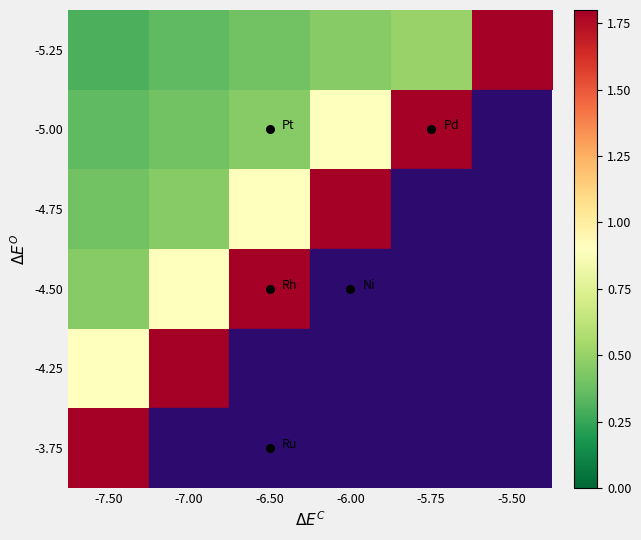

How many series are shown in this chart?

6